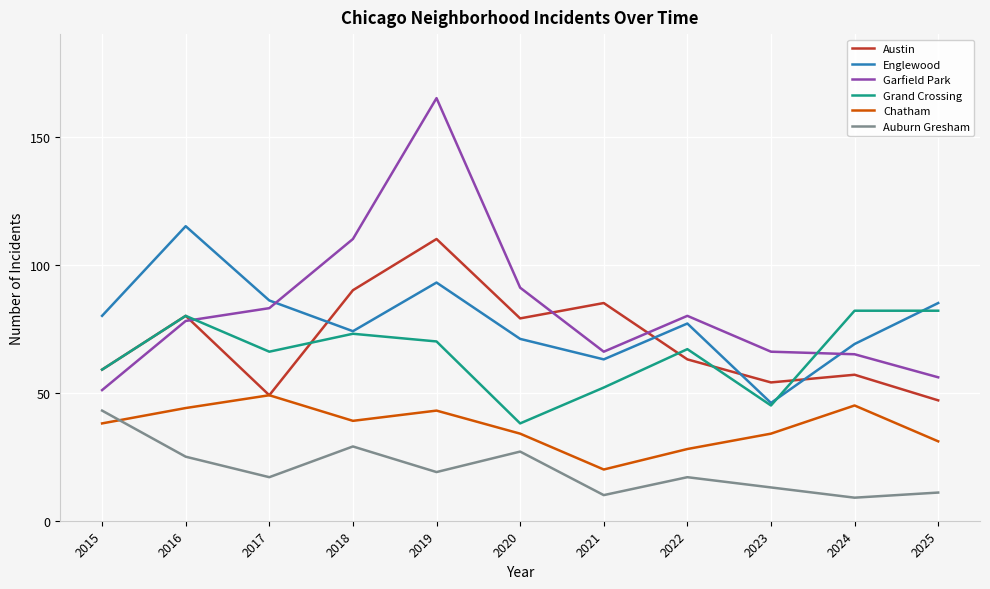

What is the sum of all Englewood values?

859